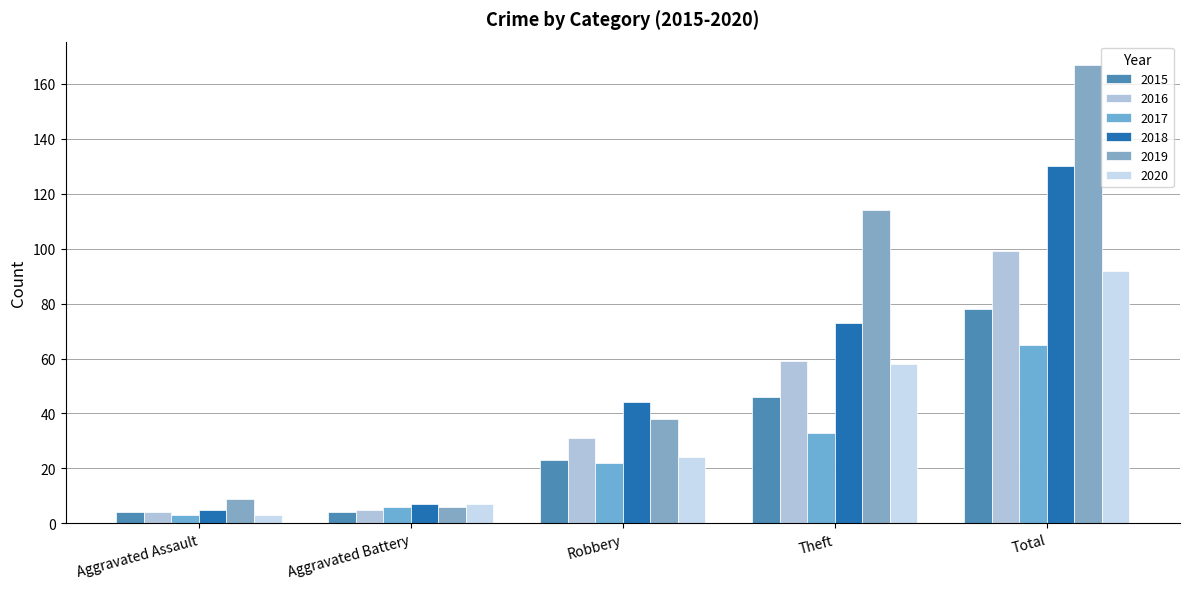

Is the value of 2020 at Robbery greater than the value of 2015 at Robbery?

Yes